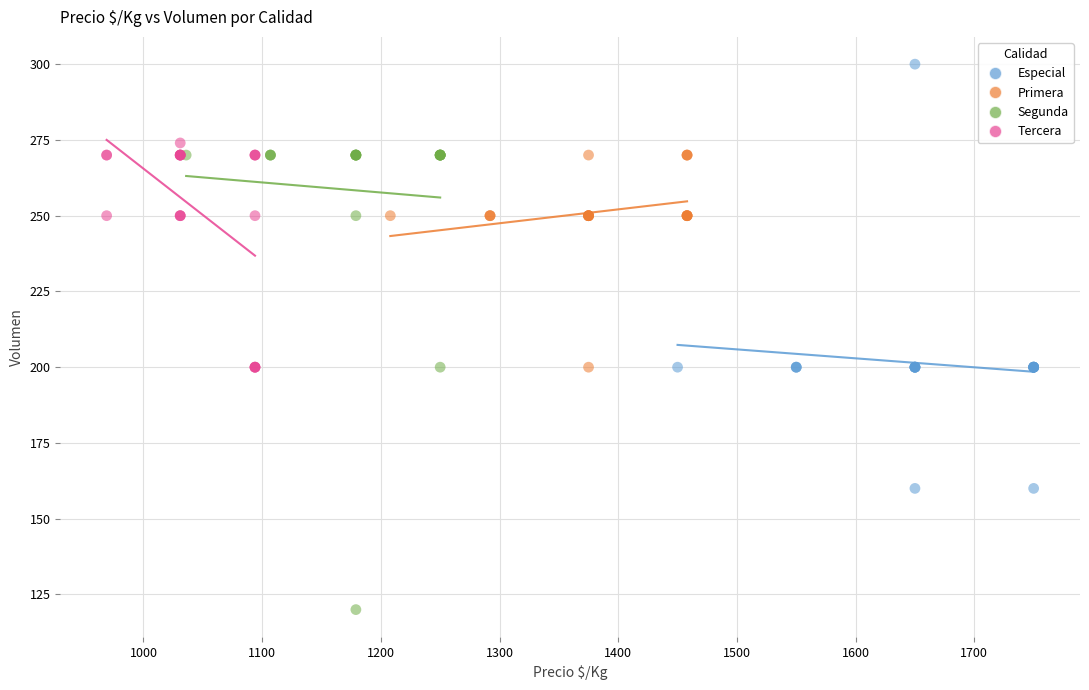

Which series reaches the minimum Y coordinate?

Segunda